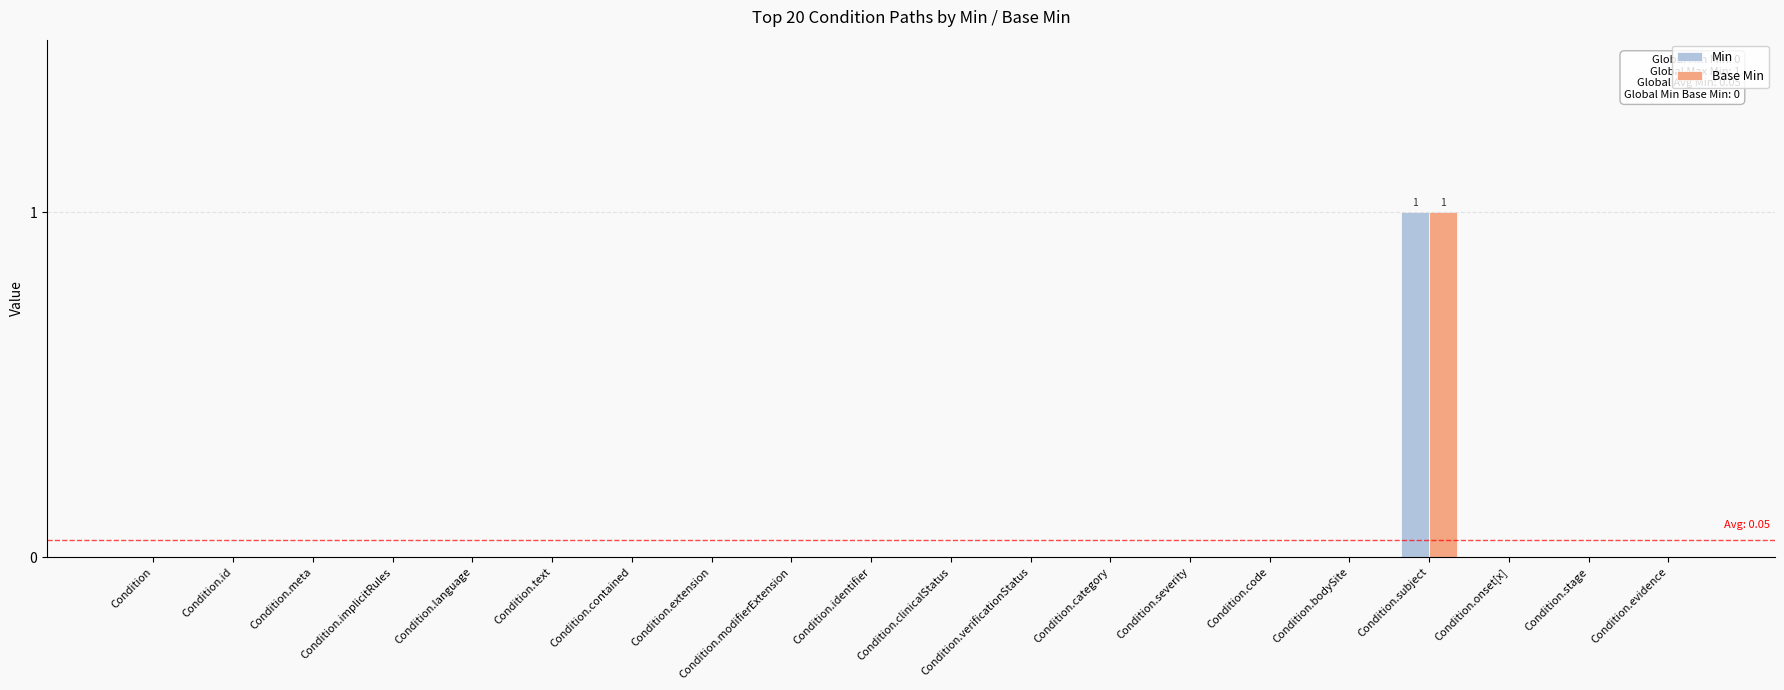

At which category does the chart reach its peak across all series?

Condition.subject